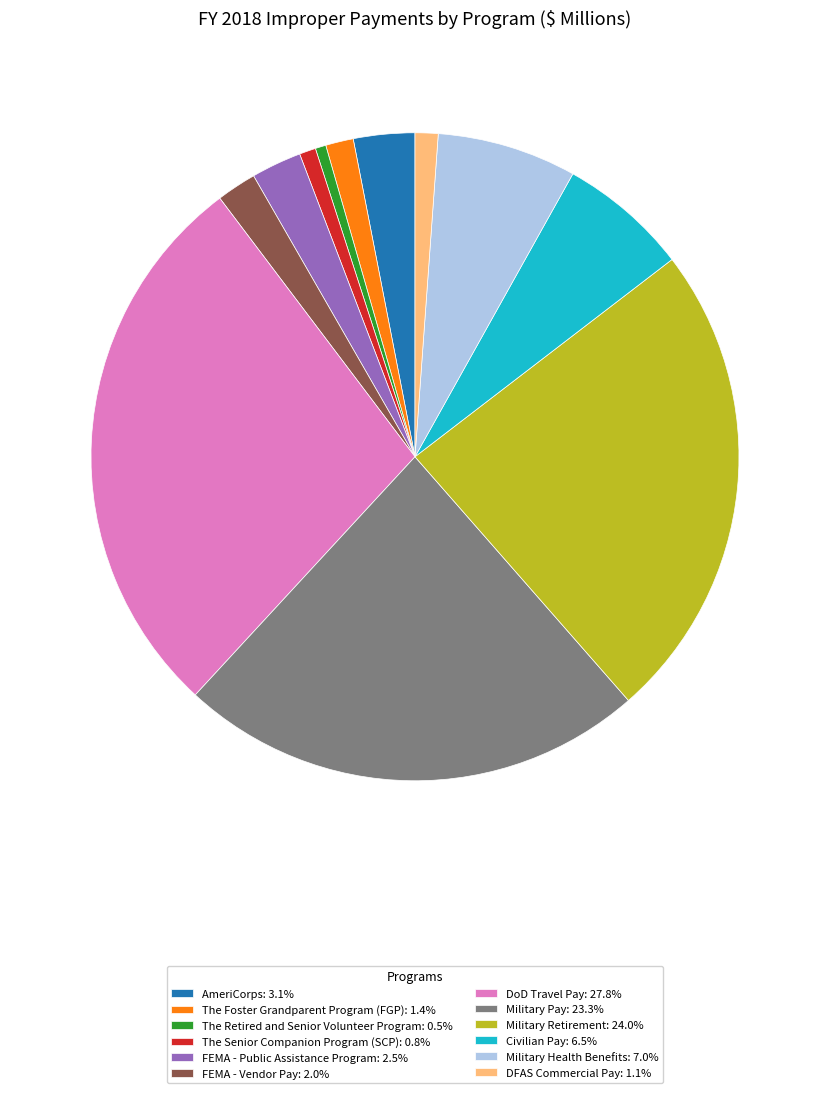

Do Military Retirement: 24.0% and The Foster Grandparent Program (FGP): 1.4% together represent more than half of the pie?

No